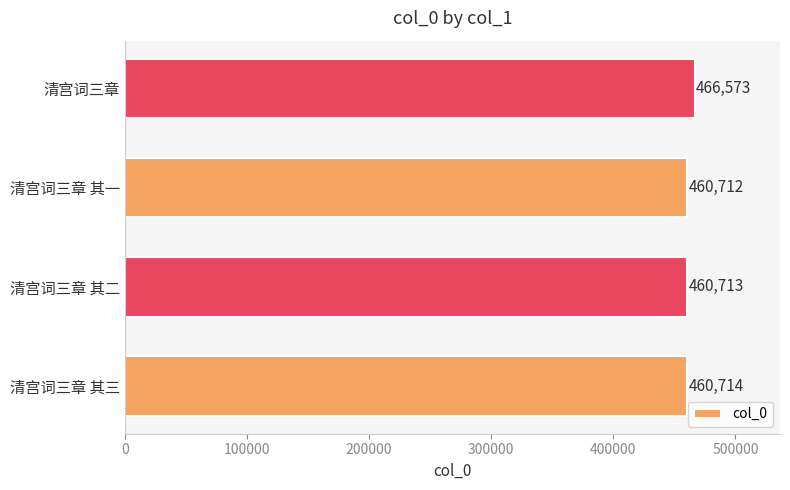

What is the difference between the maximum and second lowest values?

5860